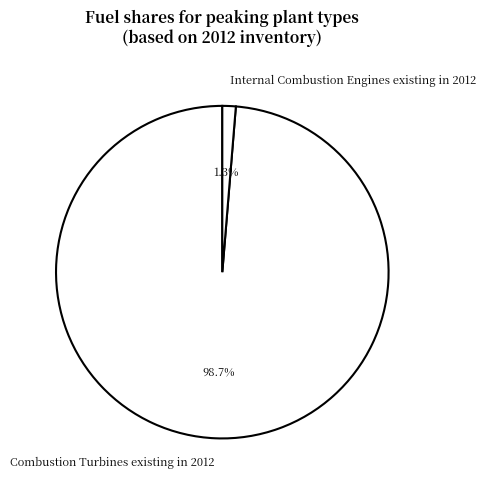

Is Combustion Turbines existing in 2012 the majority of the pie?

Yes